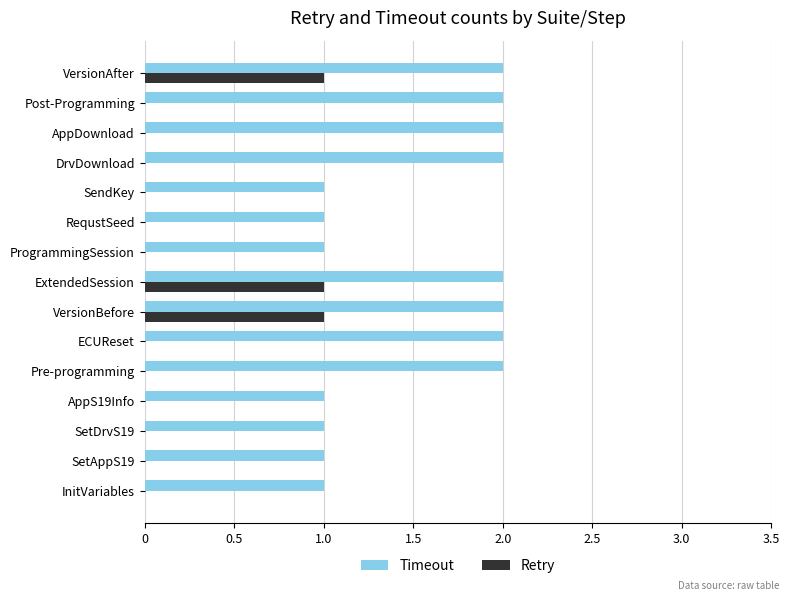

What is the total value across all series at VersionAfter?

3